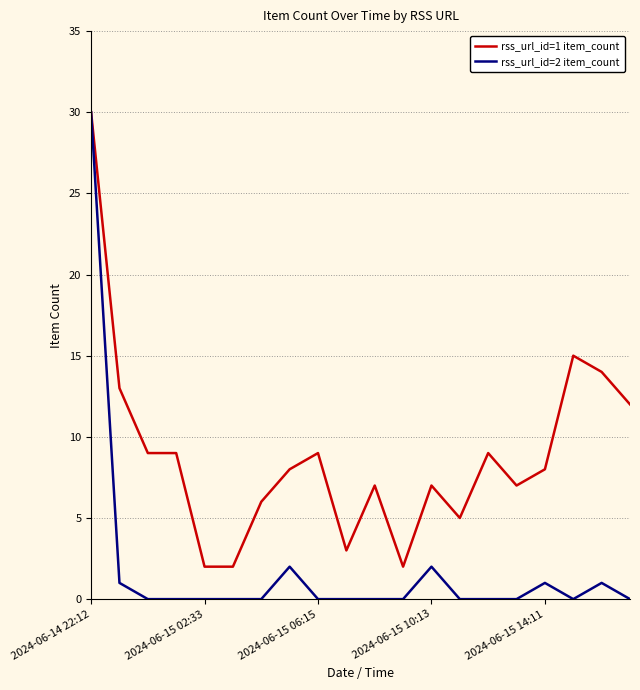

What is the difference between the second highest and minimum values in the rss_url_id=1 item_count series?

13